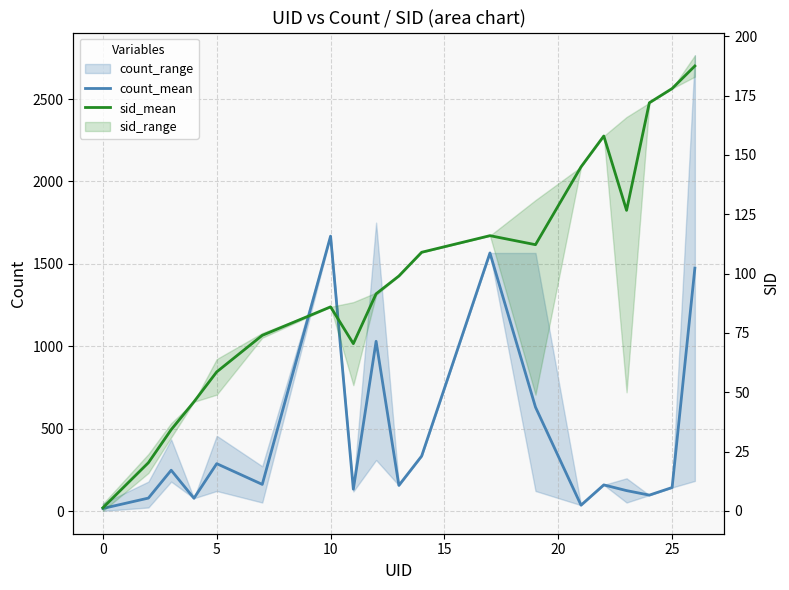

How many data points in count_mean are less than 159?

9